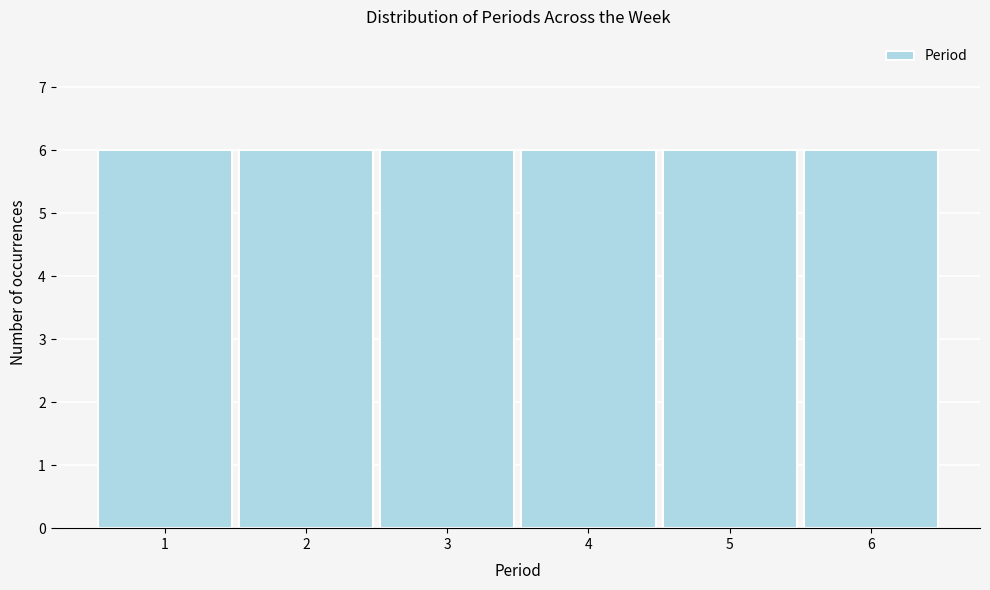

Reading left to right, list every bar in this chart as the range it spans on the x-axis followed by its height. The values are not printed on the chart, so give them approximately, as read against the axis.

0.5 to 1.5: 6
1.5 to 2.5: 6
2.5 to 3.5: 6
3.5 to 4.5: 6
4.5 to 5.5: 6
5.5 to 6.5: 6